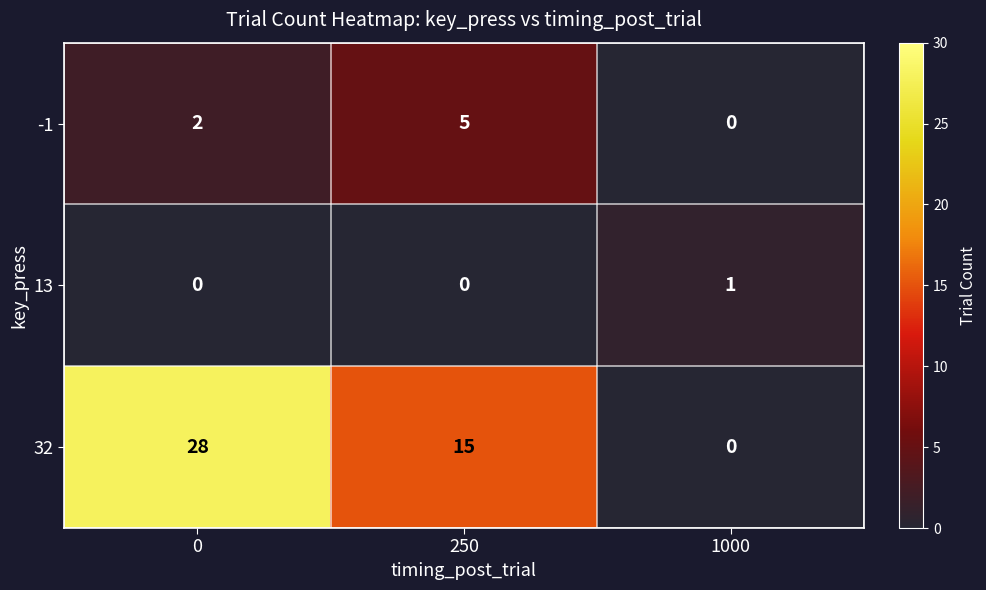

Reading right to left, list all the values displayed in this chart.

-1: 0	5	2
13: 1	0	0
32: 0	15	28